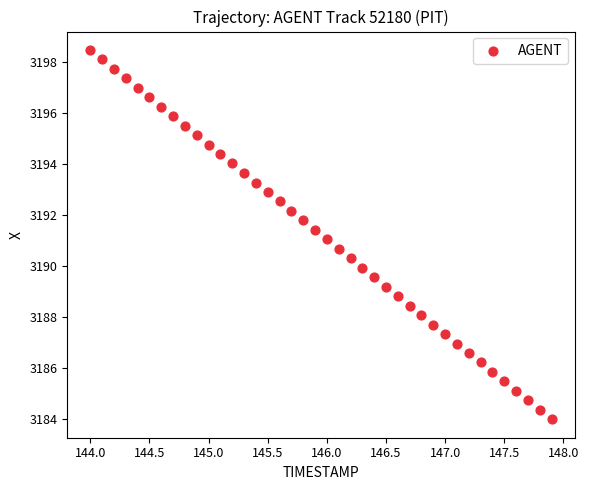

What is the range of Y values (max minus min)?

14.5